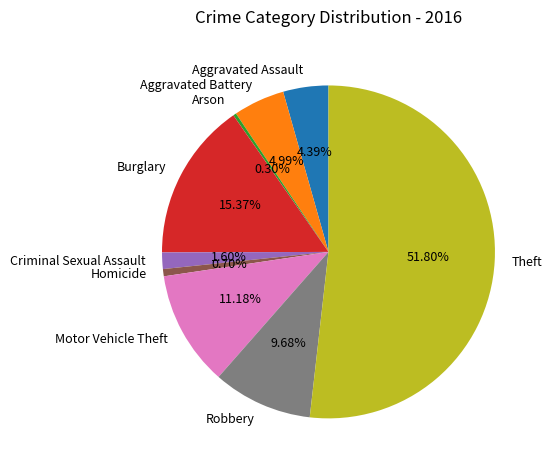

To the nearest percent, what is the combined percentage of Arson and Aggravated Battery?

5%